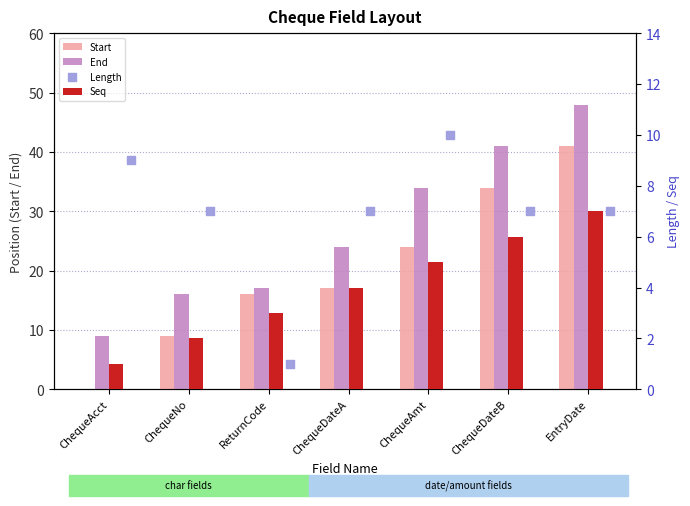

Which series has the largest total across all categories?

End